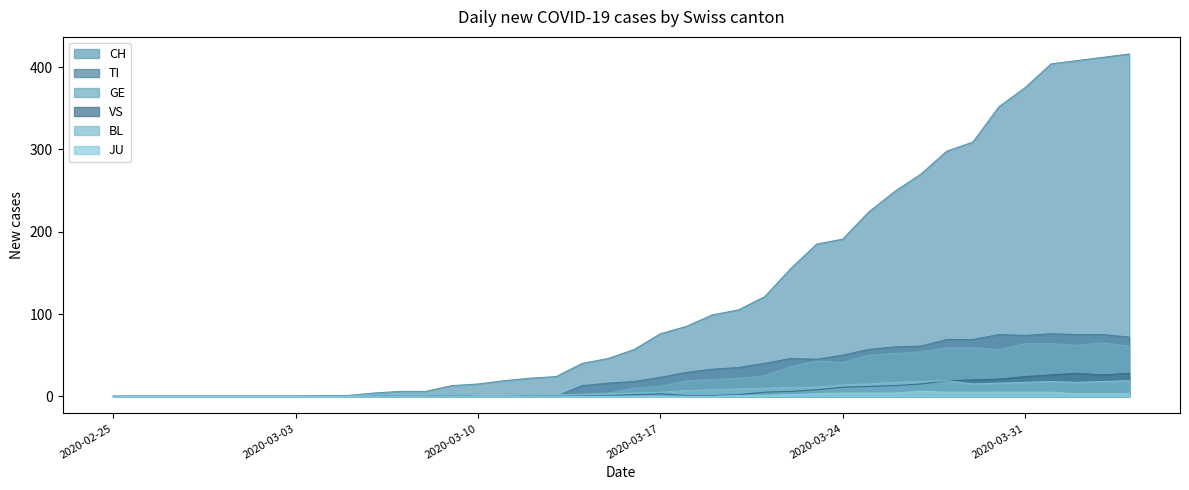

What is the highest value of the CH series?

416